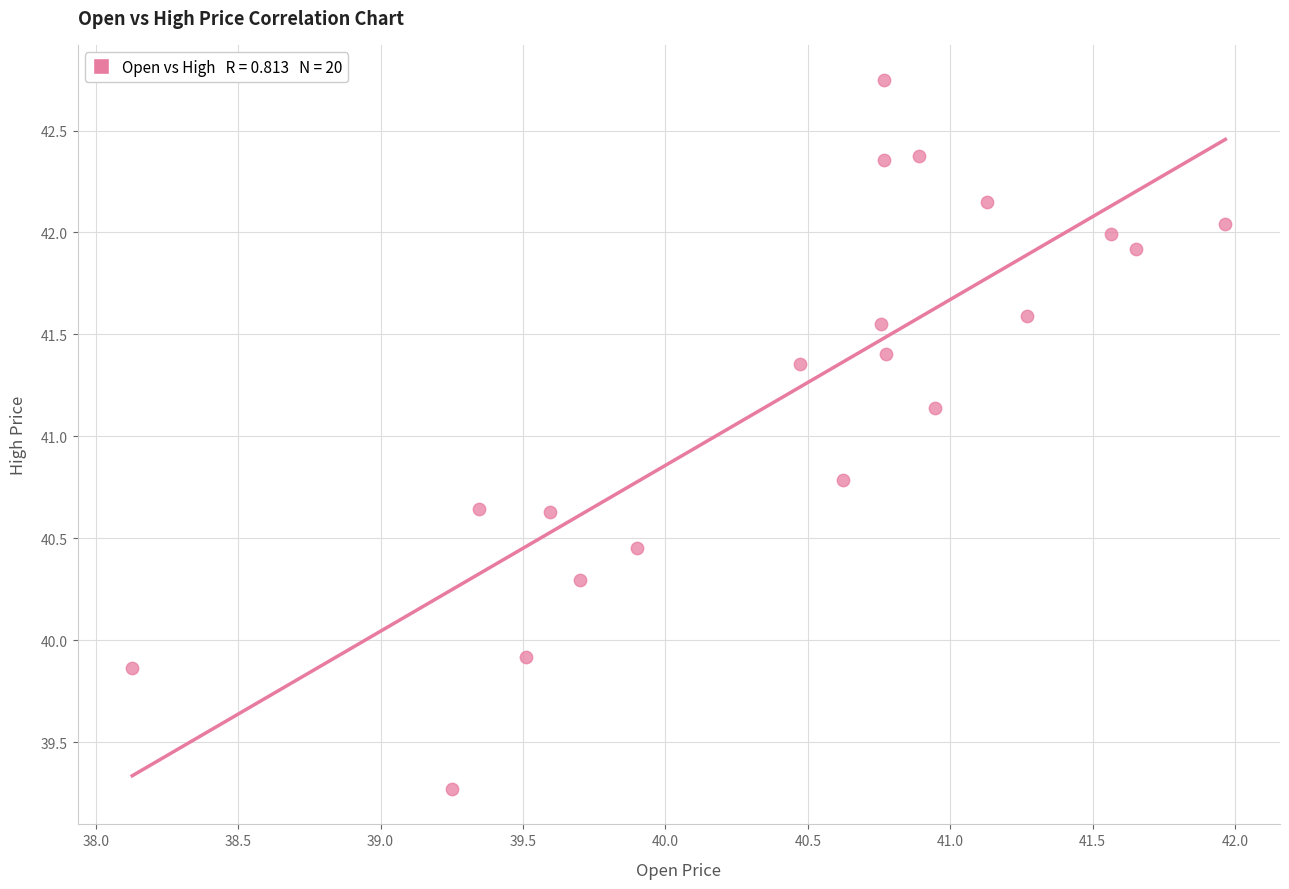

What Y value in the scatter plot is closest to 41?

41.1